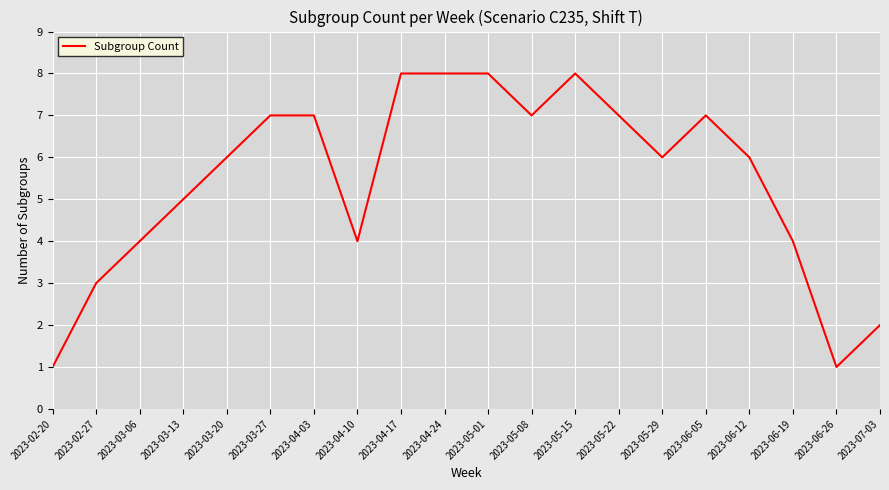

What is the change in value from 2023-03-06 to 2023-04-17?

+4